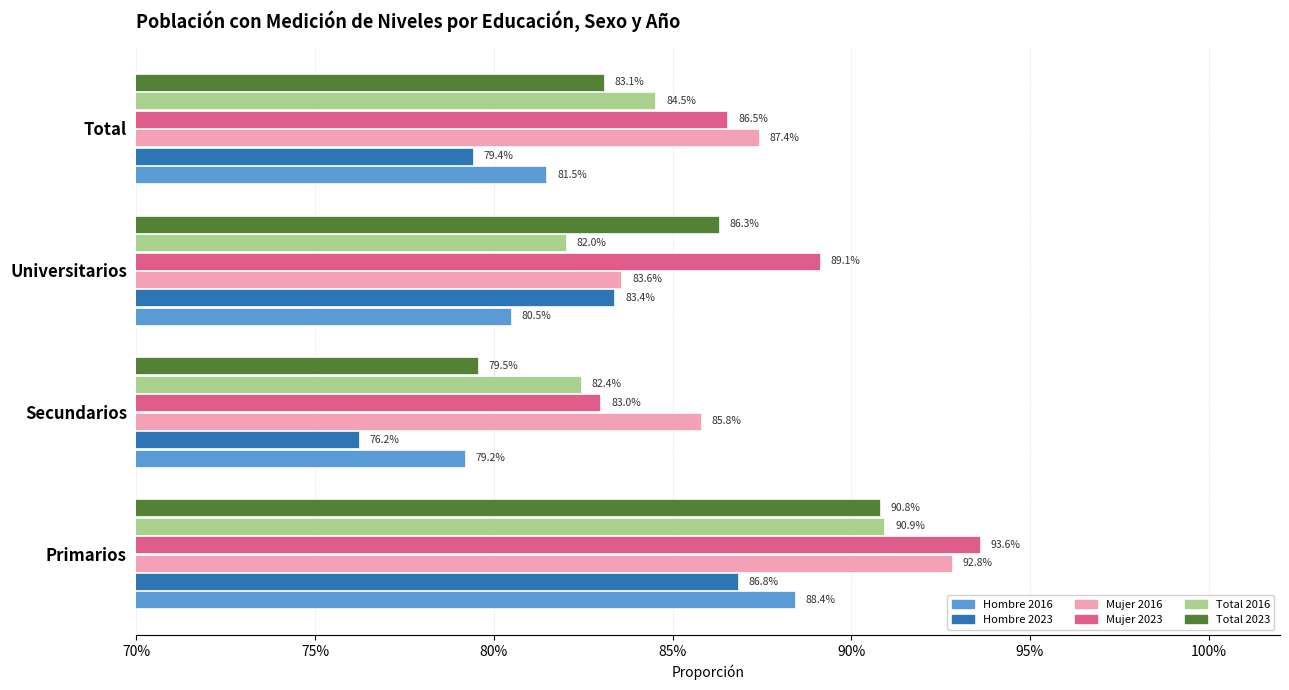

What is the highest value of the Hombre 2016 series?

0.9